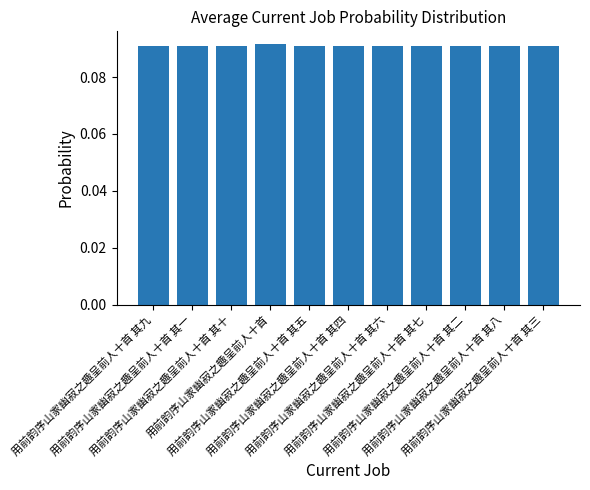

How many values are between 0 and 1?

11